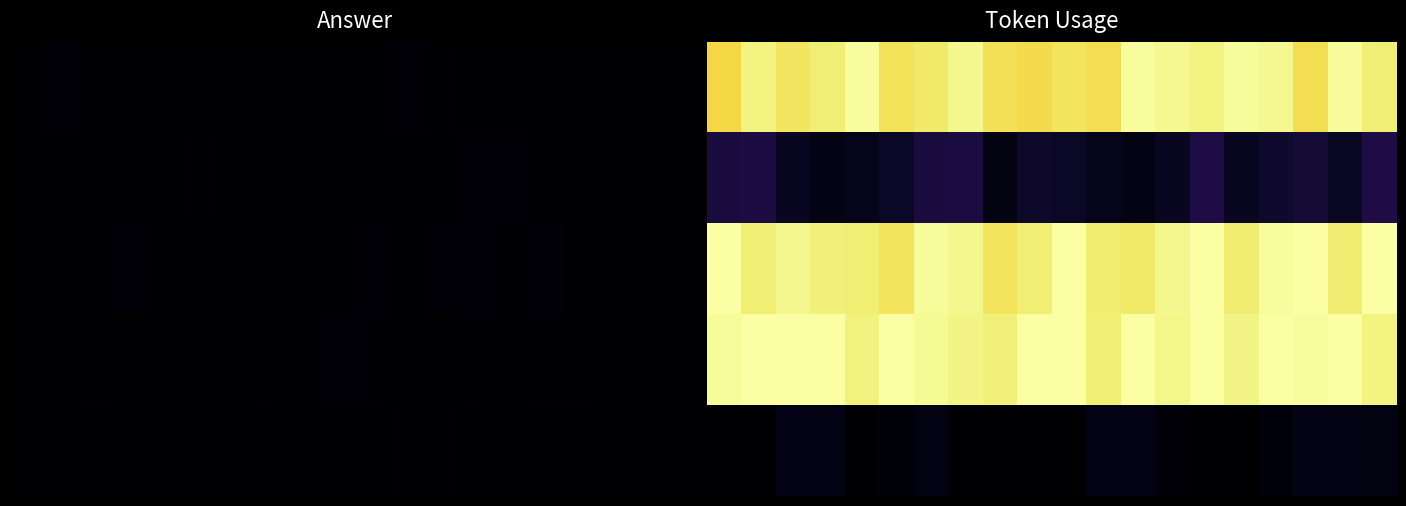

At which category is the sum across all series the highest?

14